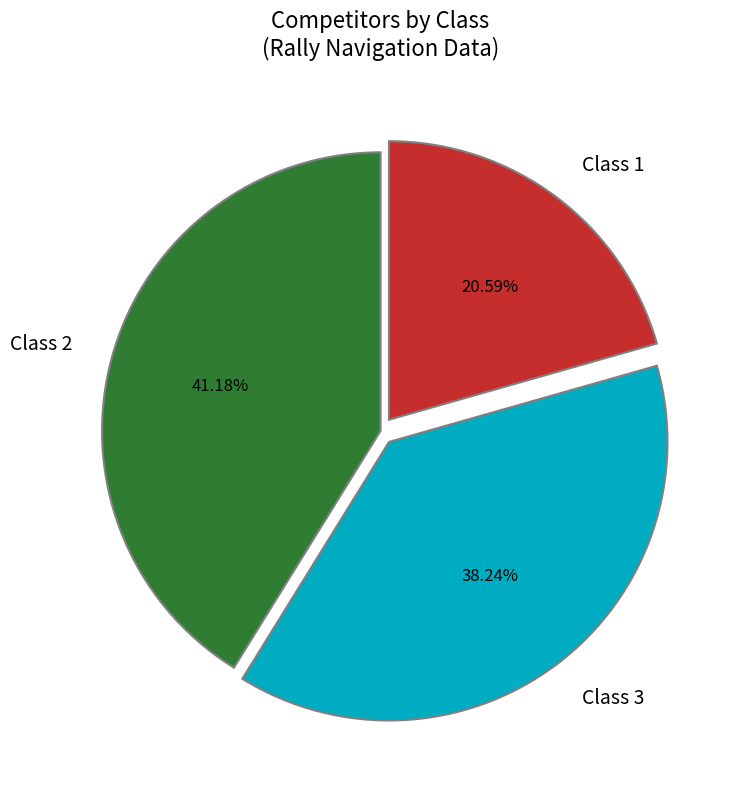

Which slice is the smallest?

Class 1